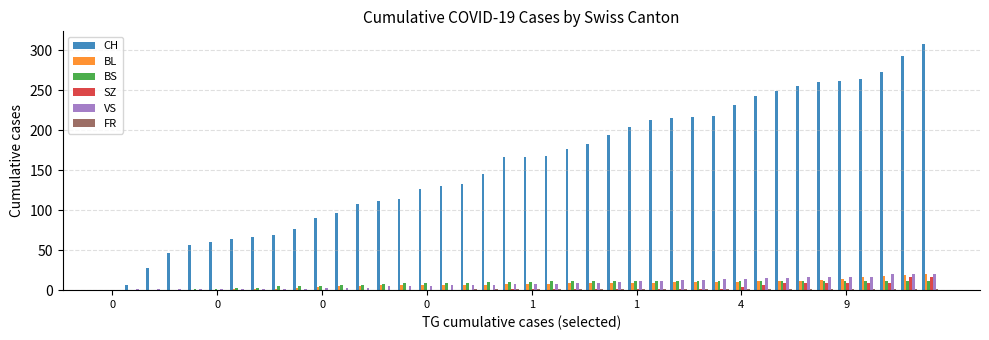

What is the maximum value shown in the chart?

308